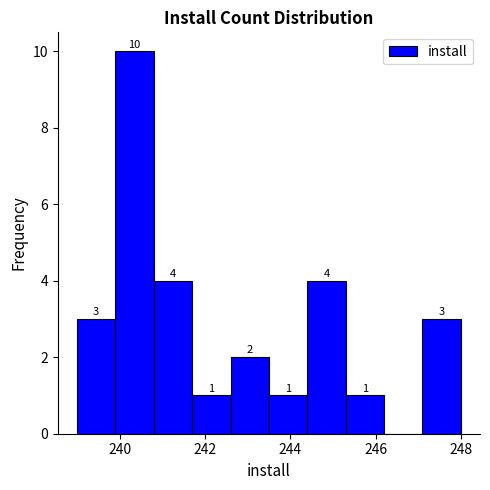

Over which range of the x-axis is the bar tallest?

239.9 to 240.8